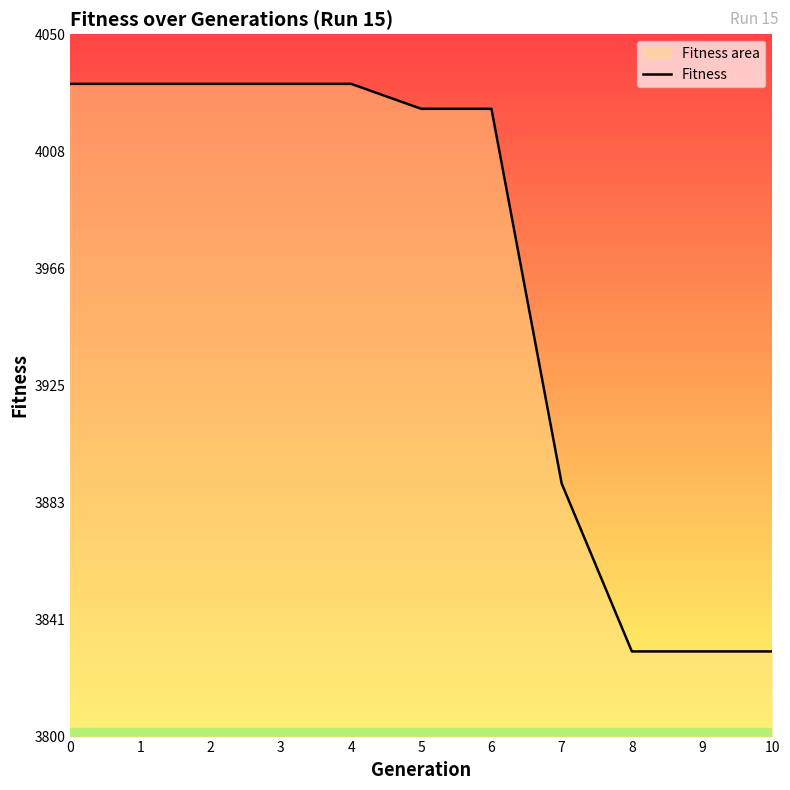

The chart shows a value of 4023.4 at 6. True or false?

True